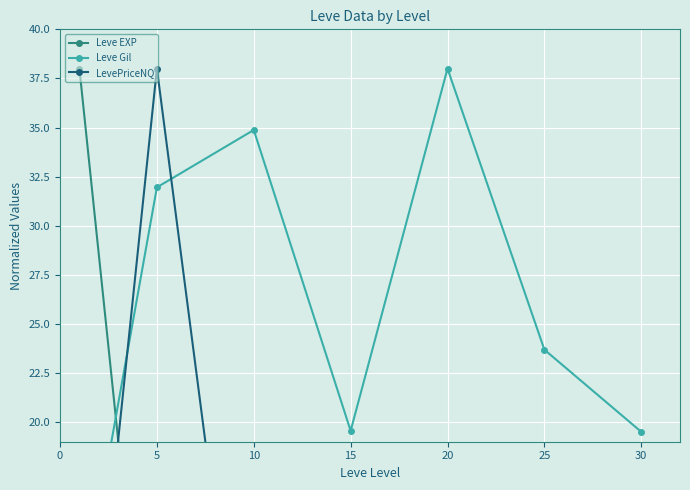

Which has a higher value, 10 or 30?

30